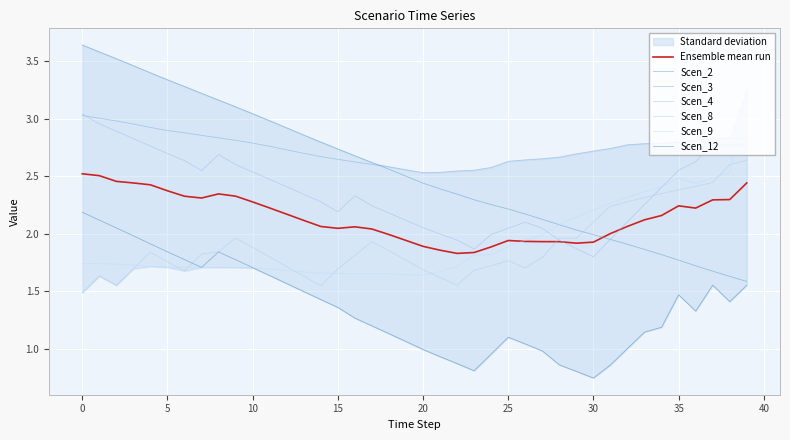

At how many categories does at least one series exceed 3?

12